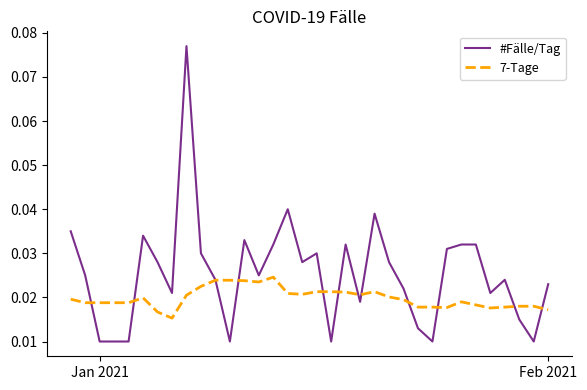

Which series has the largest total across all categories?

#Fälle/Tag